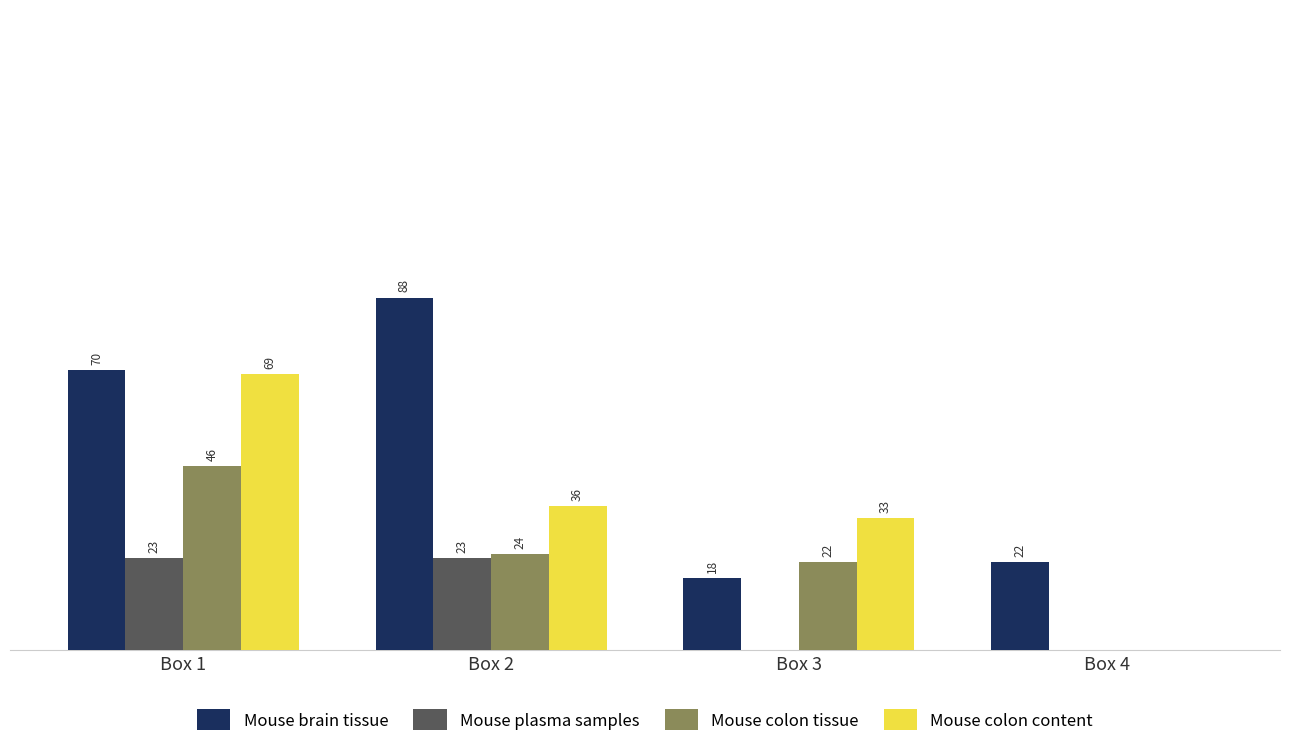

Which series changed the most between Box 1 and Box 2?

Mouse colon content